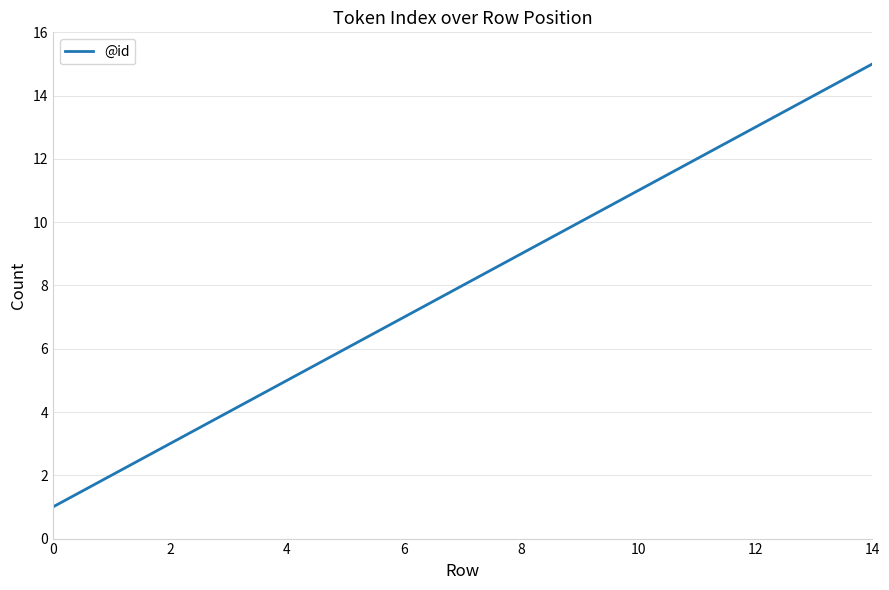

What is the greatest value displayed?

15